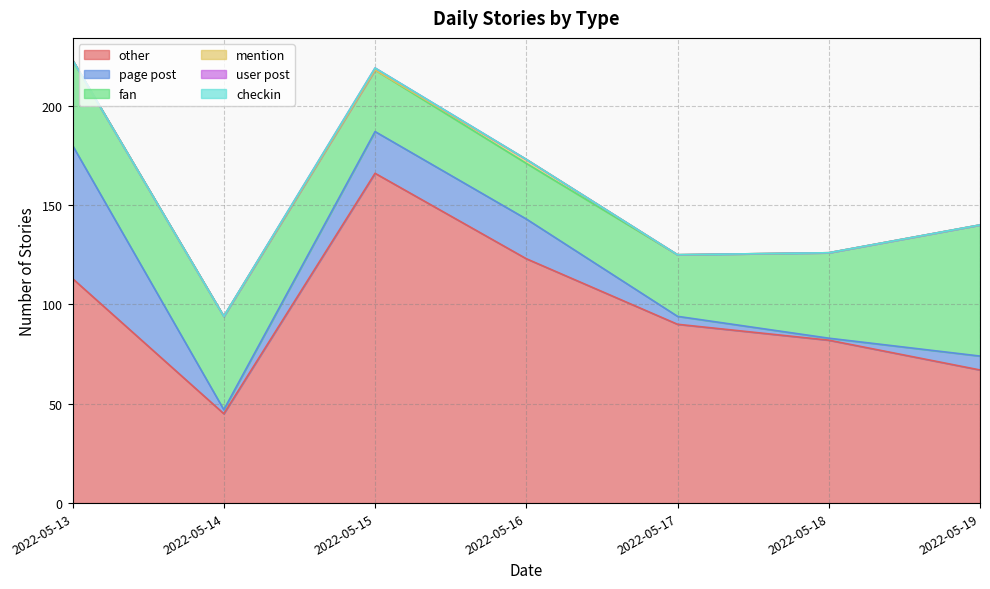

List the labels in order of fan value, largest first.

2022-05-19, 2022-05-14, 2022-05-13, 2022-05-18, 2022-05-15, 2022-05-17, 2022-05-16